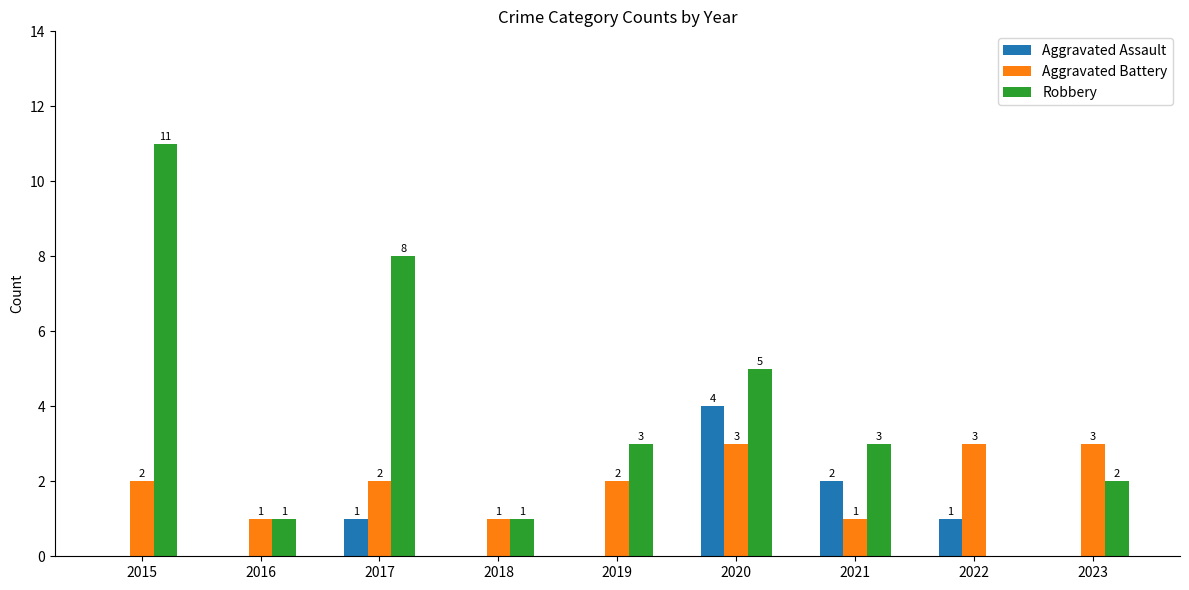

What are all the series names shown in the legend?

Aggravated Assault, Aggravated Battery, Robbery